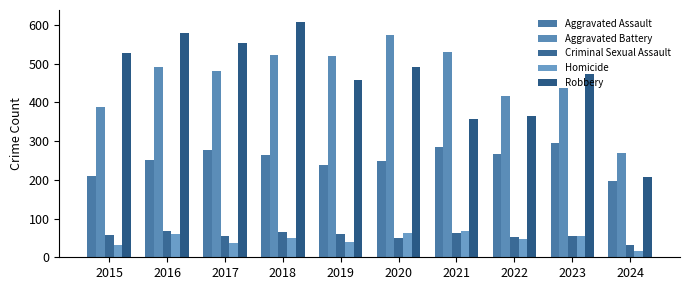

What is the value of the Aggravated Battery bar at the 5th from the left?

520